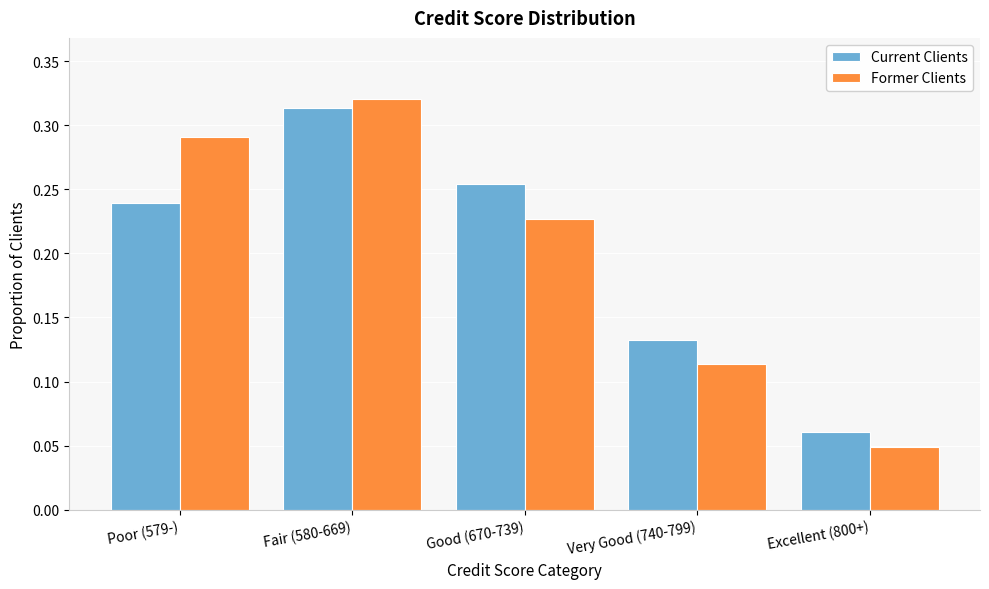

What is the sum of the Current Clients values at Very Good (740-799) and Good (670-739)?

0.4